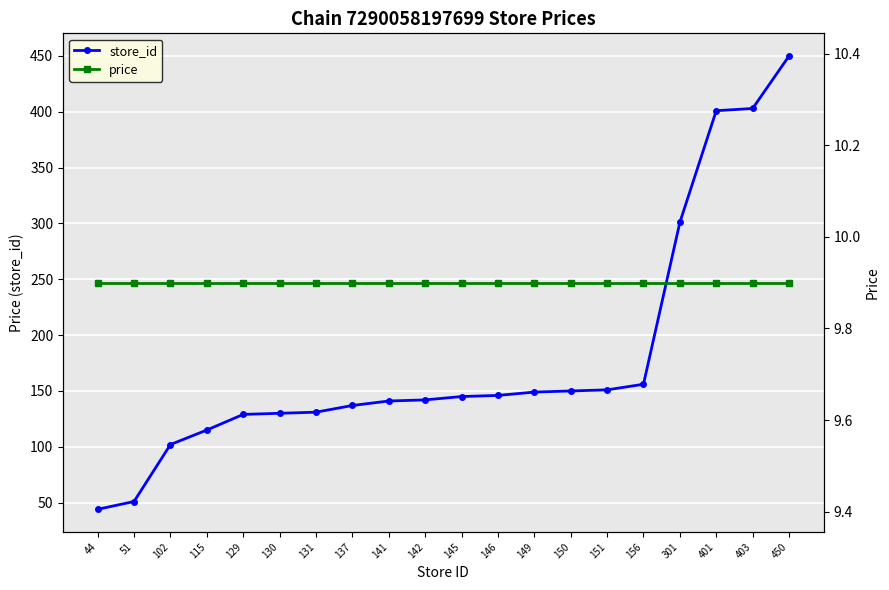

What are all the series names shown in the legend?

store_id, price